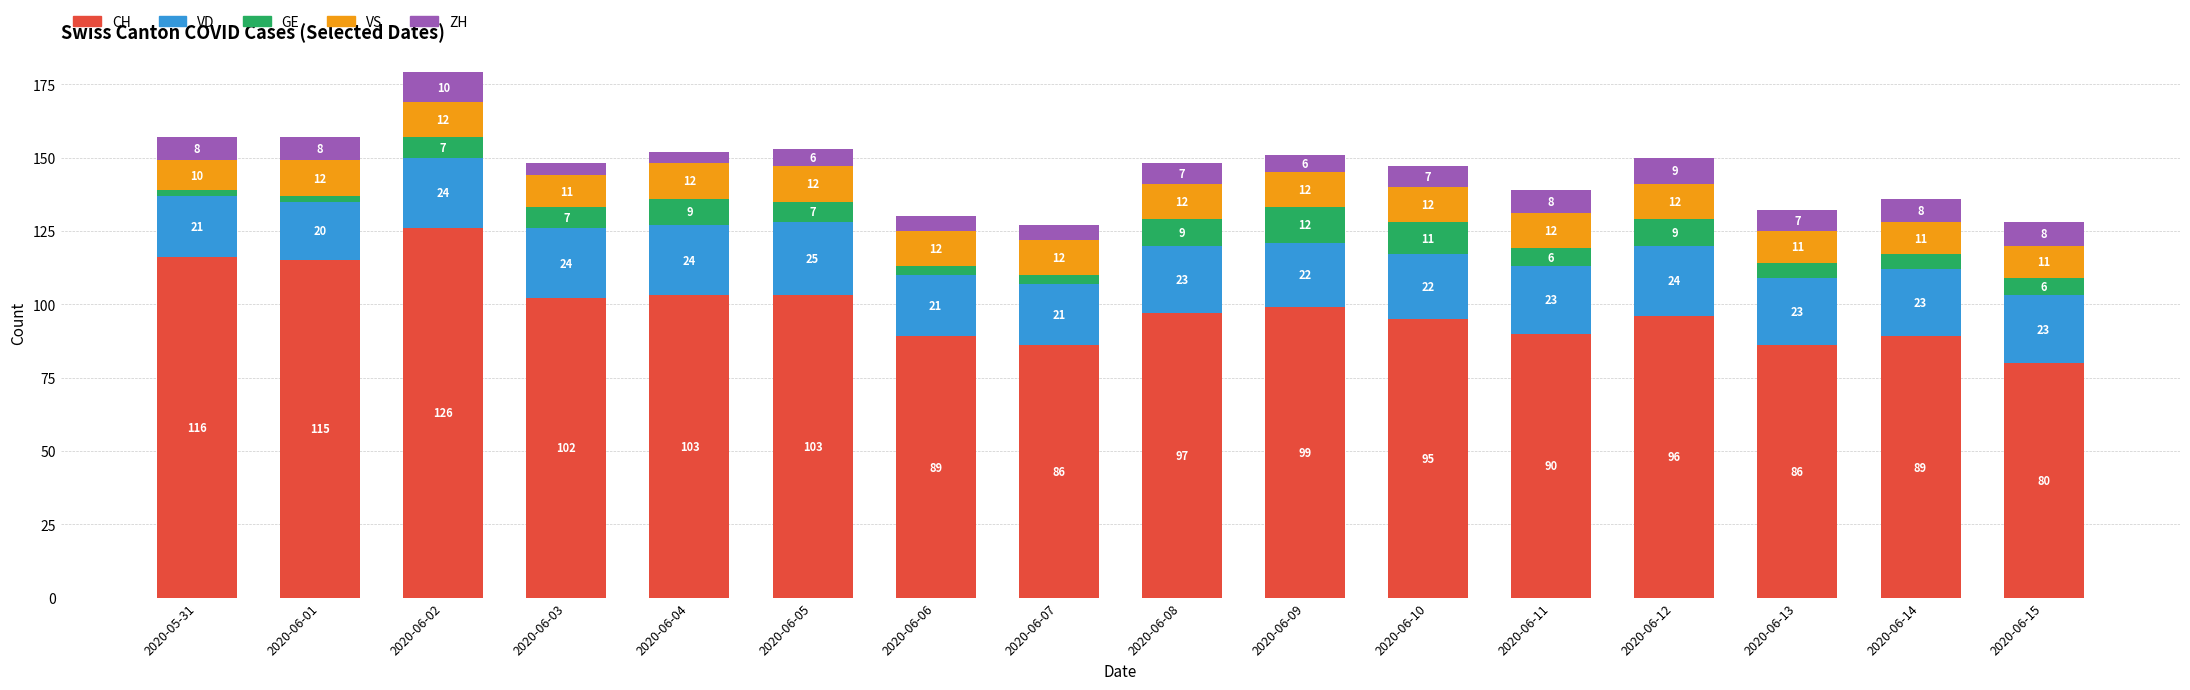

Are the bars grouped side by side (vs. stacked)?

No